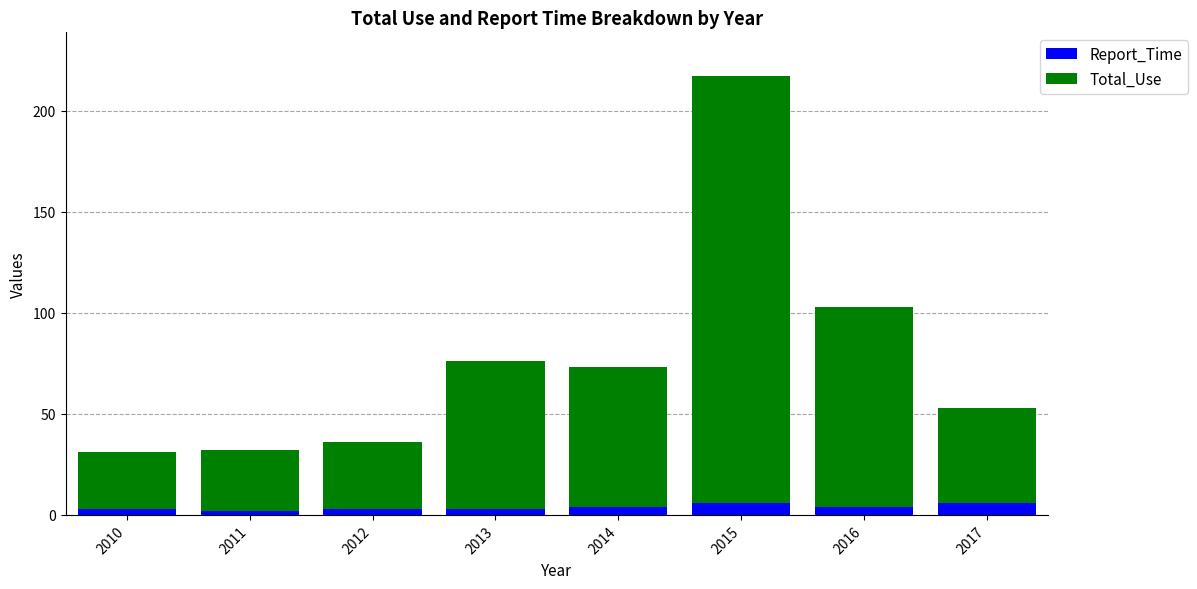

Count the number of categories in the chart.

8